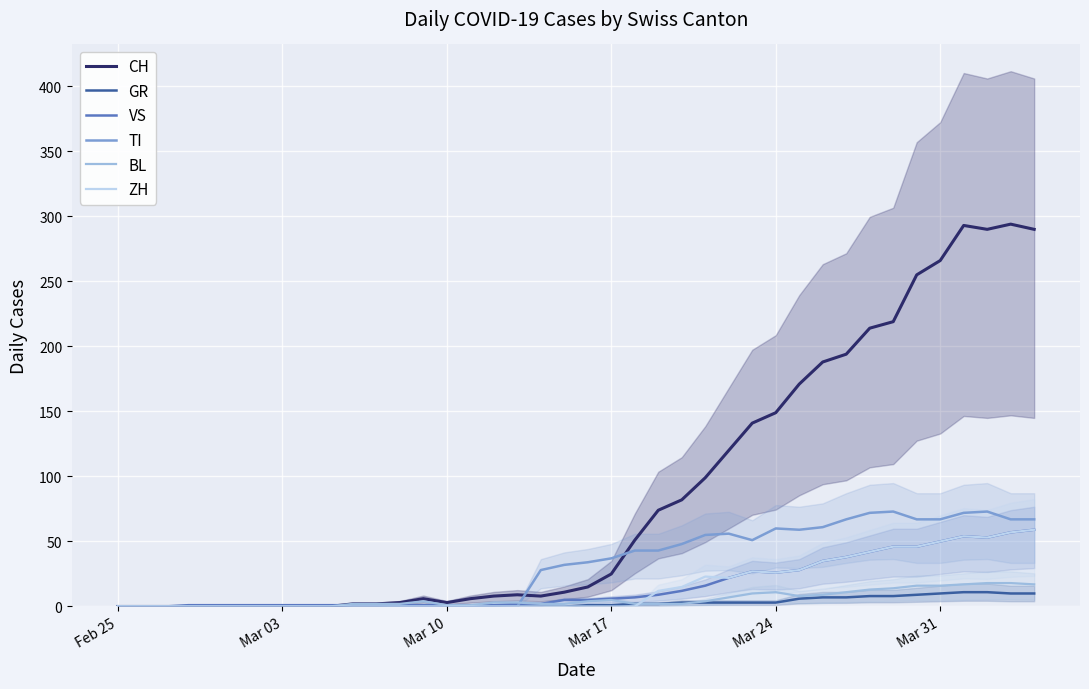

What is the highest value of the CH series?

294